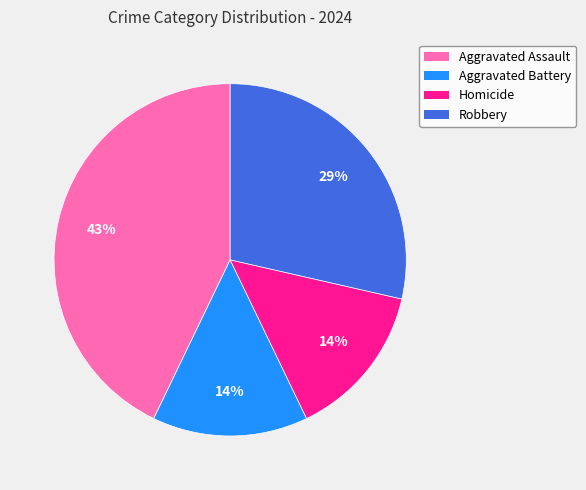

Does Aggravated Battery account for over 50% of the chart?

No